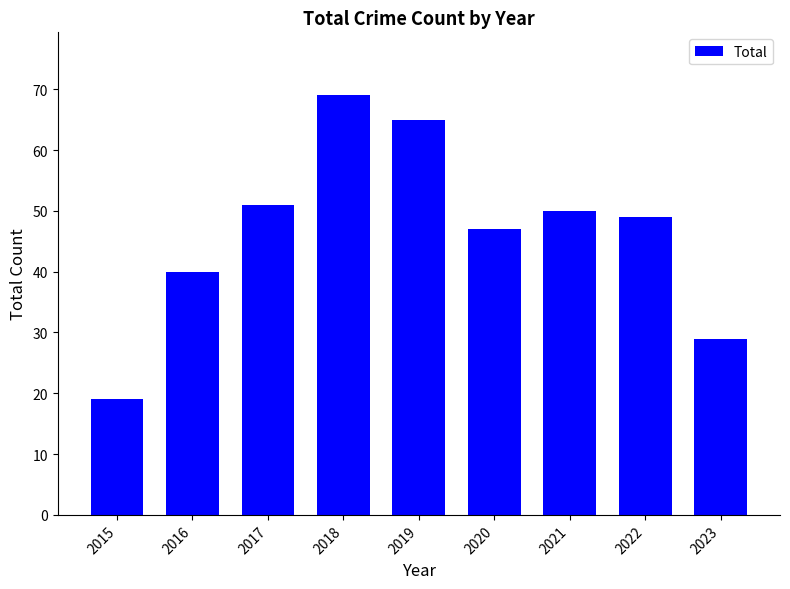

Rank the categories by value from highest to lowest.

2018, 2019, 2017, 2021, 2022, 2020, 2016, 2023, 2015